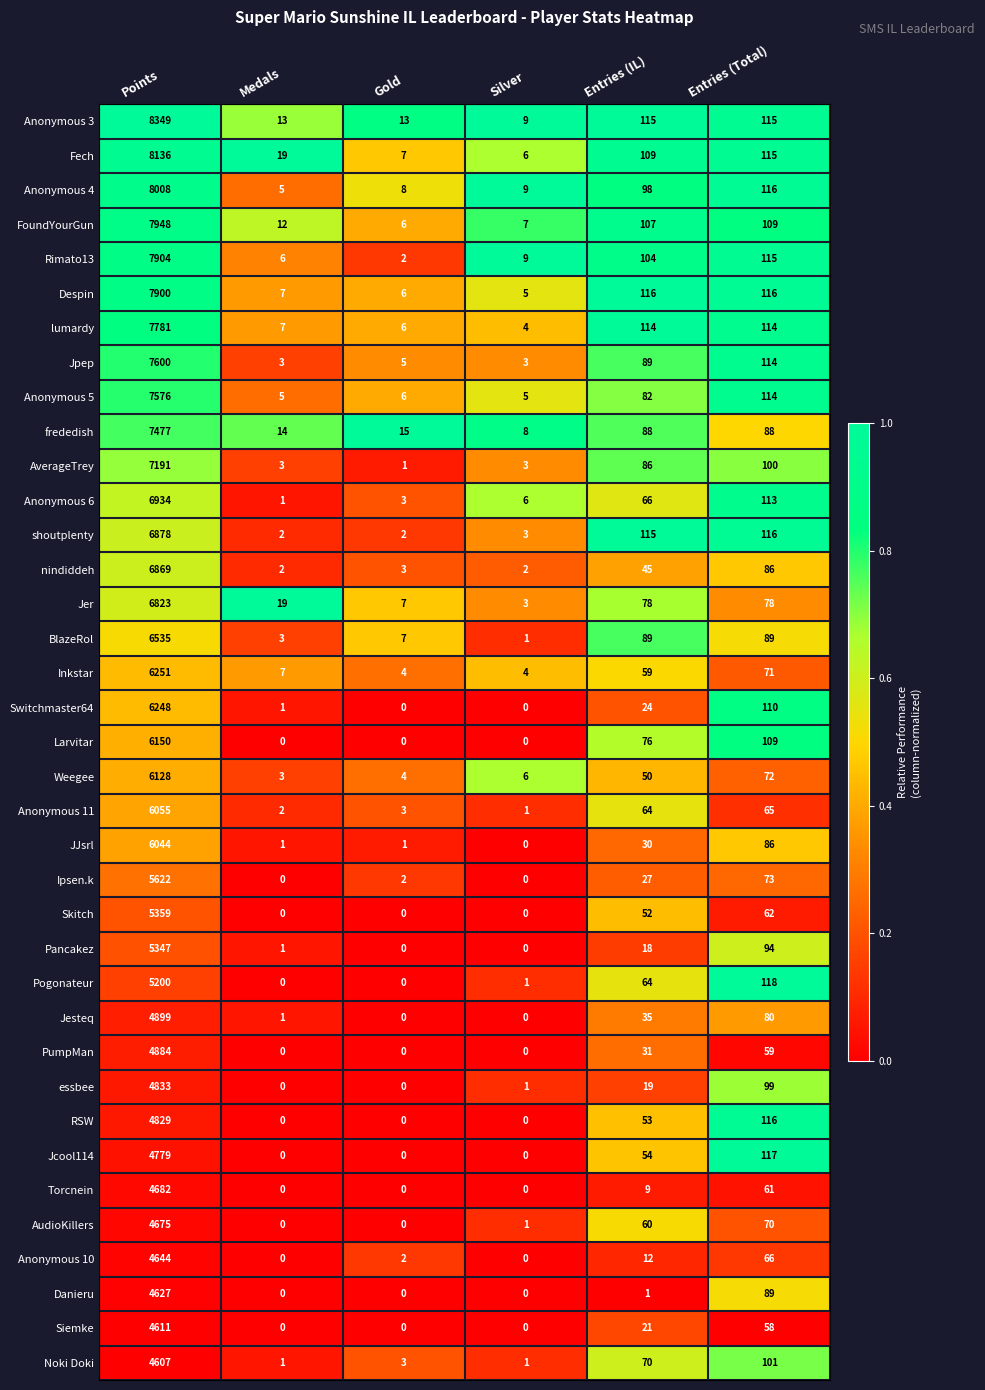

Rank the series by their maximum value, from lowest to highest.

Noki Doki, Siemke, Danieru, Anonymous 10, AudioKillers, Torcnein, Jcool114, RSW, essbee, PumpMan, Jesteq, Pogonateur, Pancakez, Skitch, Ipsen.k, JJsrl, Anonymous 11, Weegee, Larvitar, Switchmaster64, Inkstar, BlazeRol, Jer, nindiddeh, shoutplenty, Anonymous 6, AverageTrey, frededish, Anonymous 5, Jpep, lumardy, Despin, Rimato13, FoundYourGun, Anonymous 4, Fech, Anonymous 3